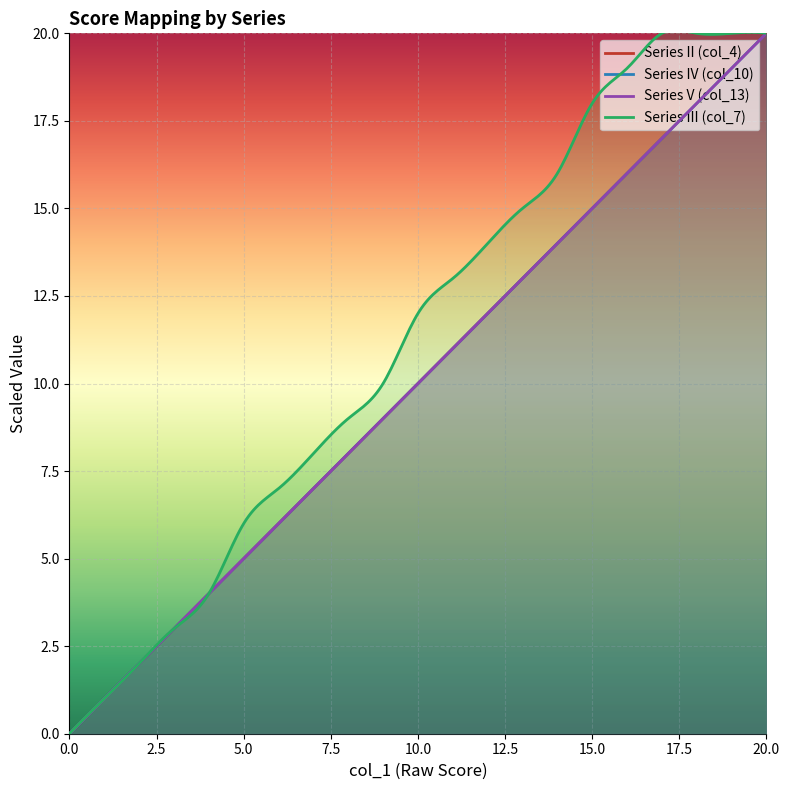

How many data points in col_4 are above 10?

10